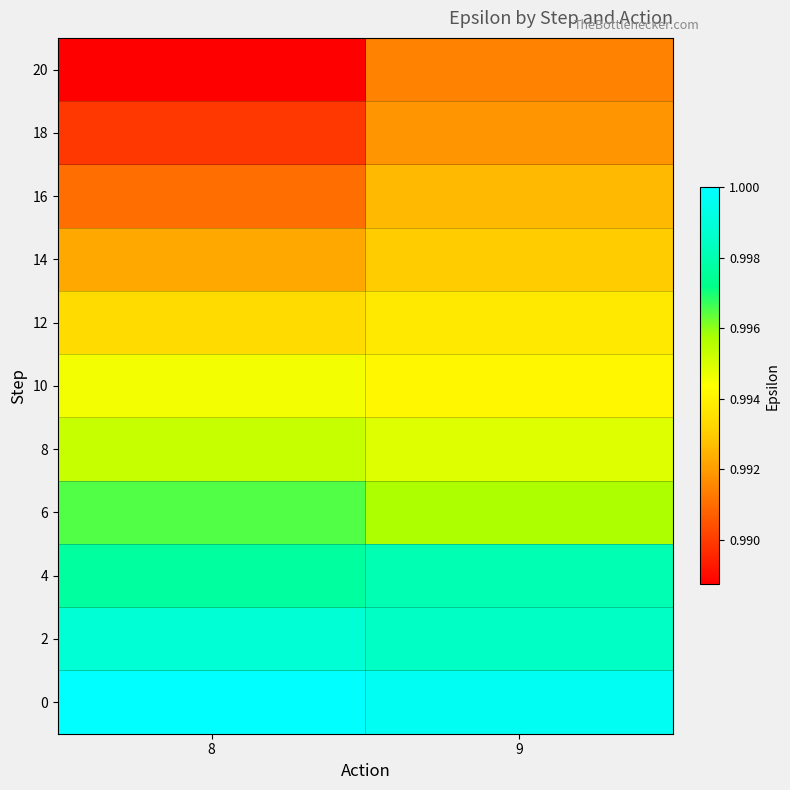

What is the maximum value shown in the chart?

1.0